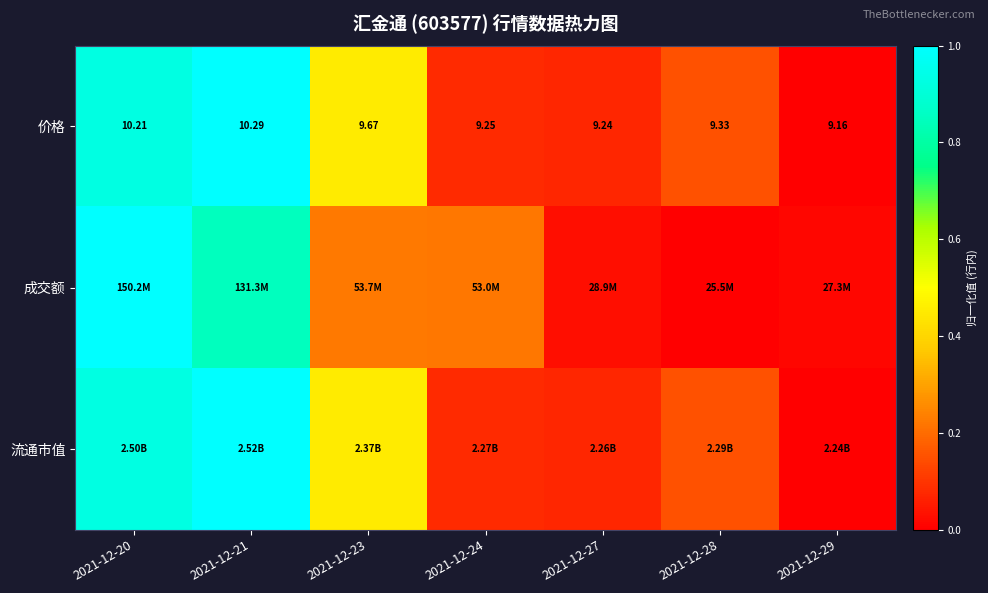

Which has a higher value, 2021-12-27 or 2021-12-24?

2021-12-24